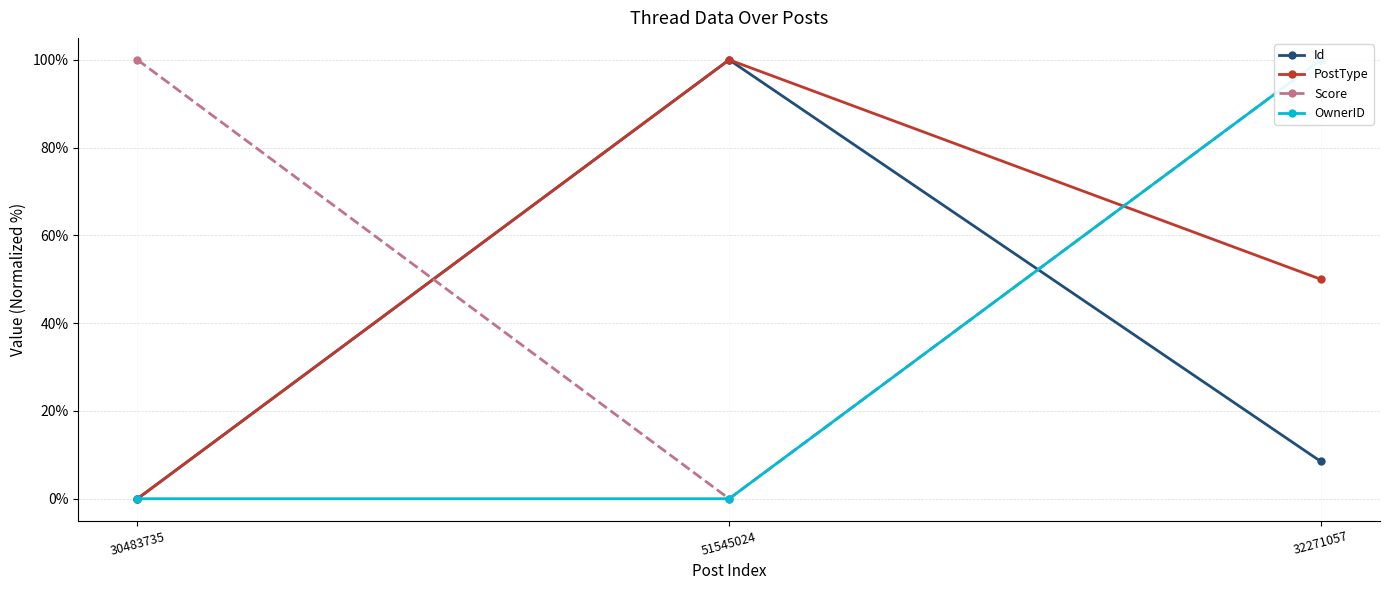

Which category has the lowest value in the OwnerID series?

30483735